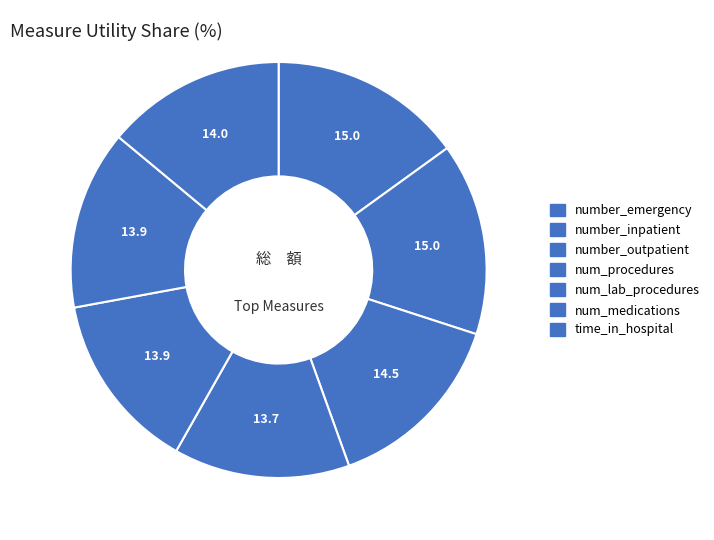

Is it true that num_medications is 26% of the pie?

False